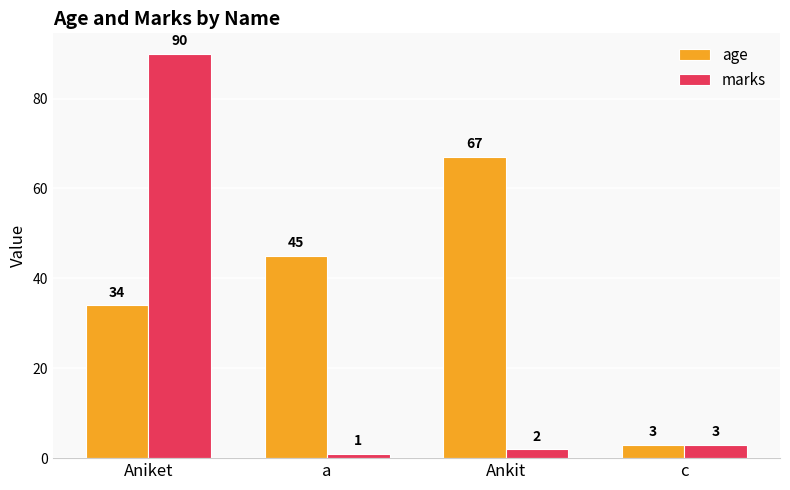

How many groups of bars are there?

4